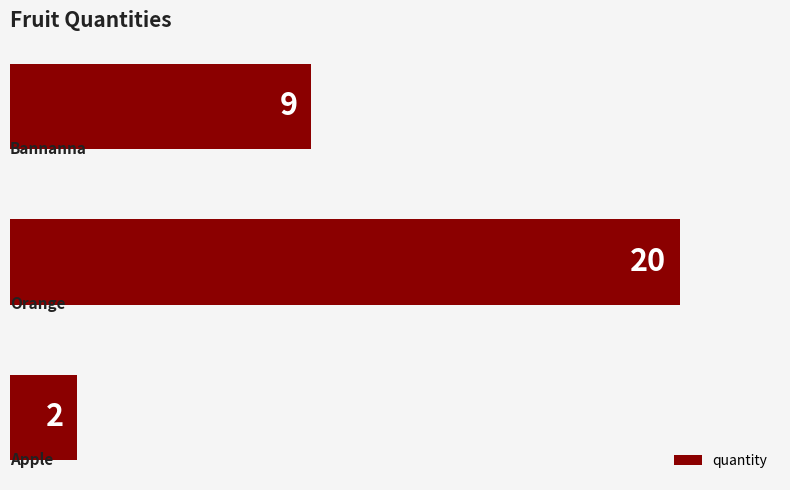

What is the smallest value displayed?

2